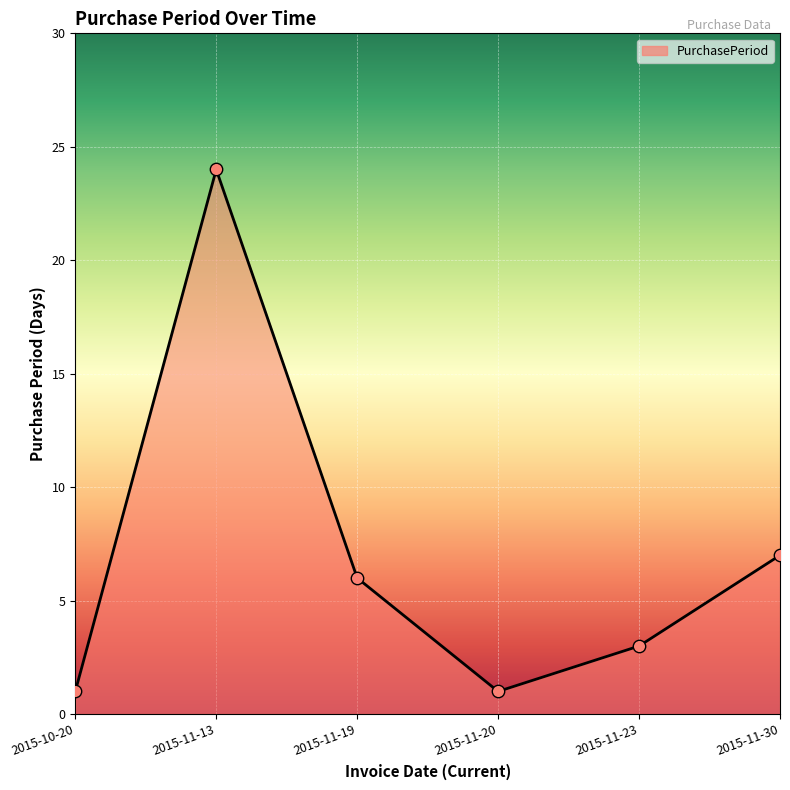

Approximately how many times larger is the value at 2015-11-30 compared to 2015-11-20?

7.0